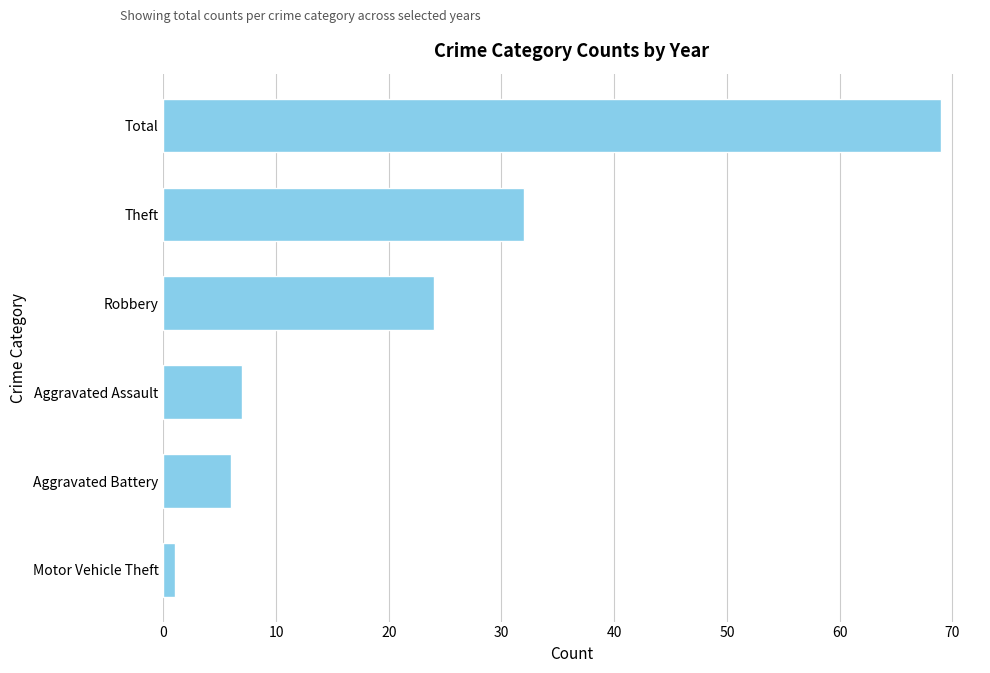

Between Aggravated Assault and Motor Vehicle Theft, which is larger?

Aggravated Assault